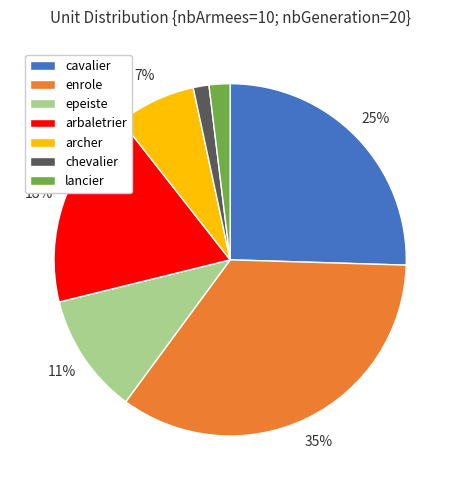

Combined, do arbaletrier and archer account for over 50%?

No